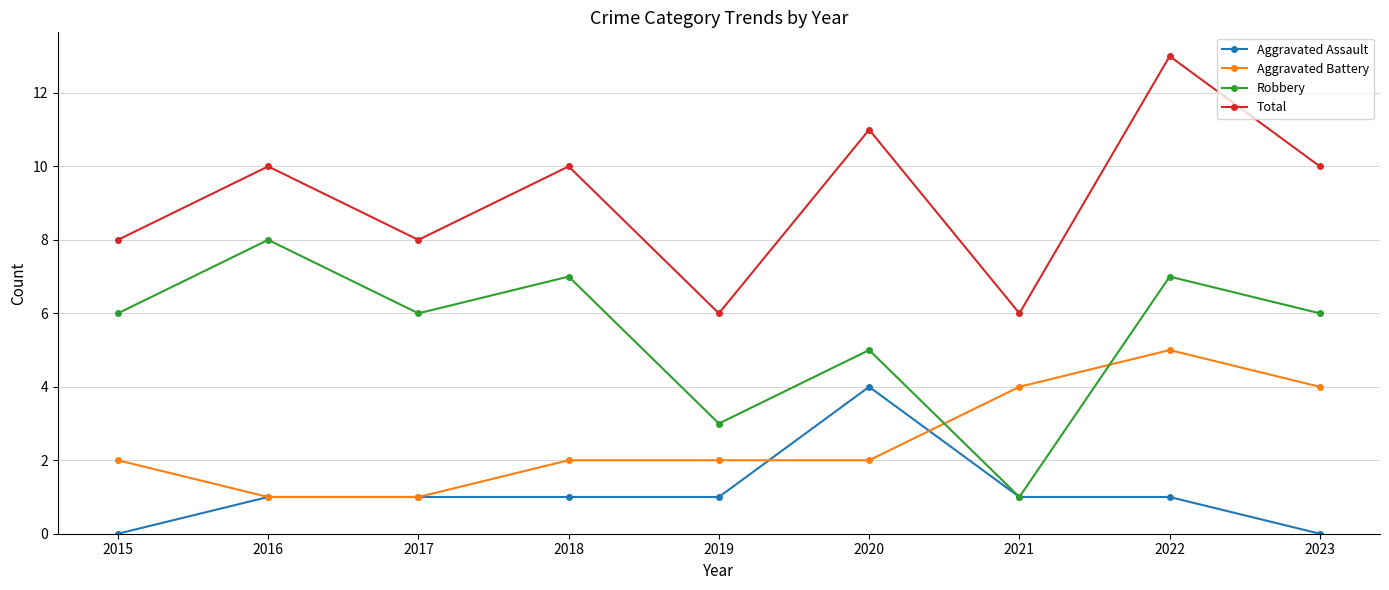

True or false: Robbery has more than 0 points higher than both neighbors.

True